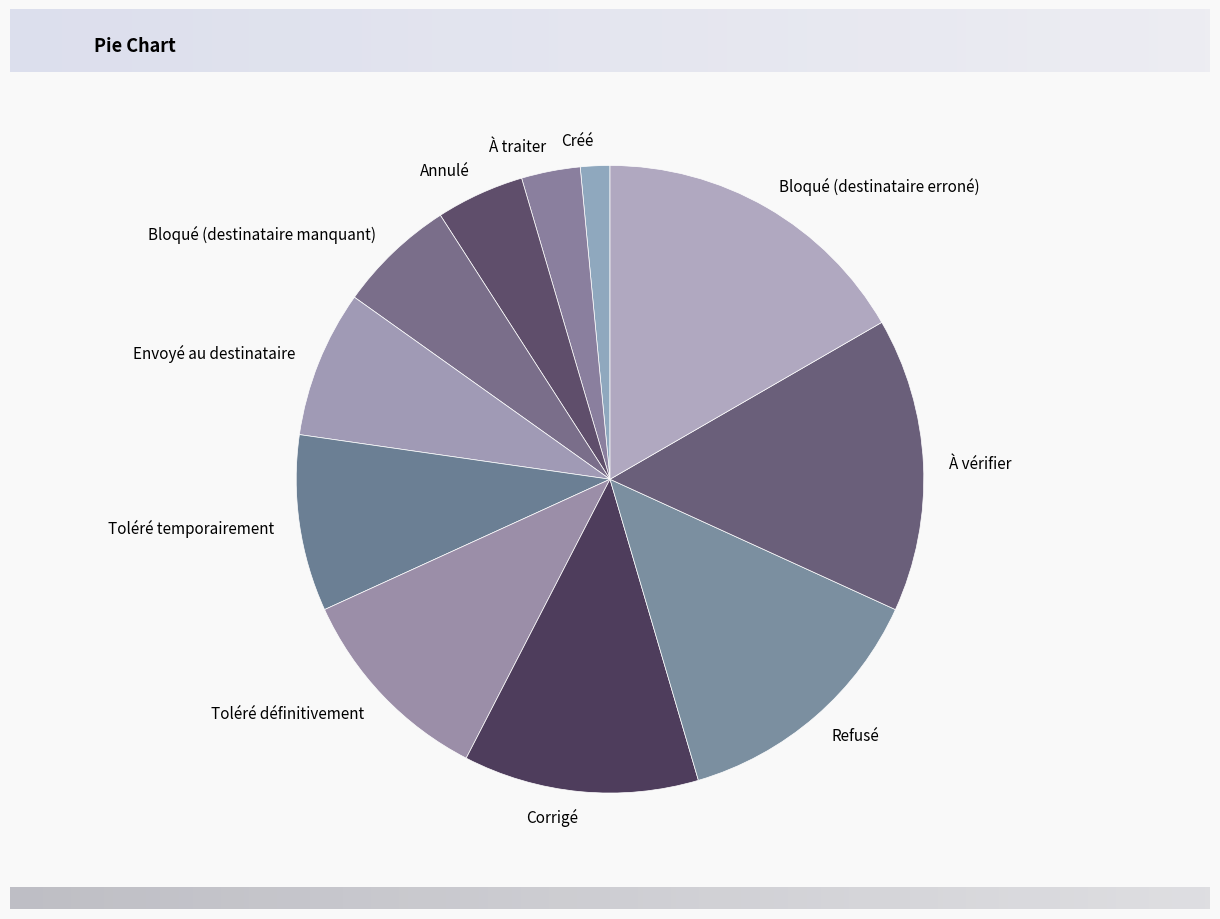

Which has a higher value, Corrigé or À vérifier?

À vérifier